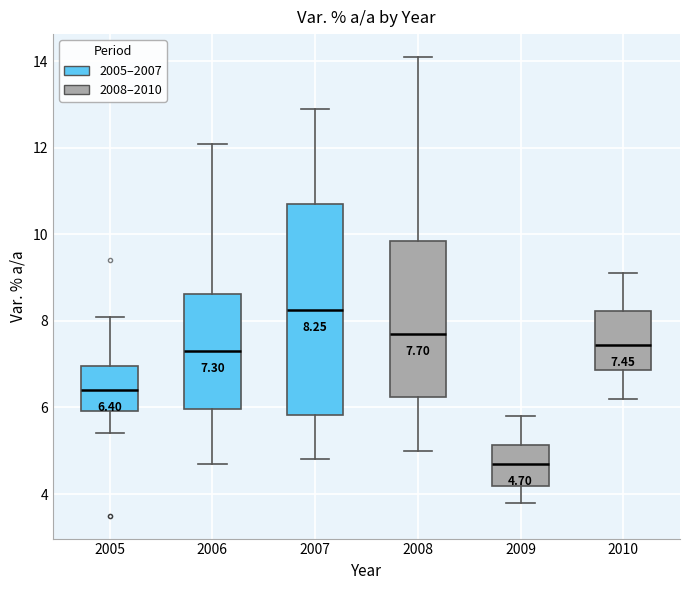

Which box is the tallest, from its lower edge to its upper edge?

2007